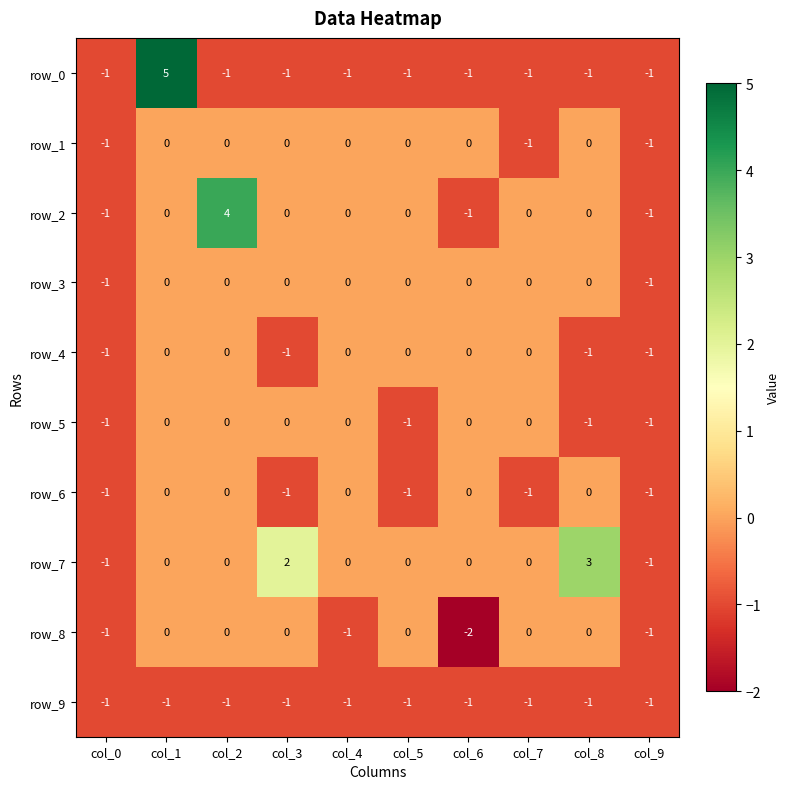

Is it true that row_1 equals 0 at col_4?

True